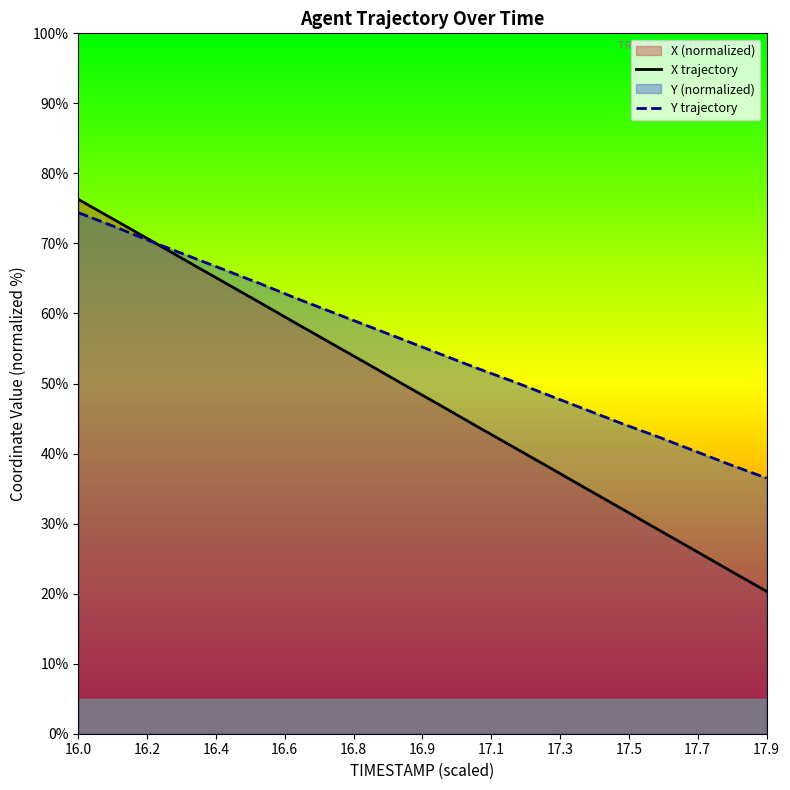

What is the lowest value of the Y trajectory series?

36.5